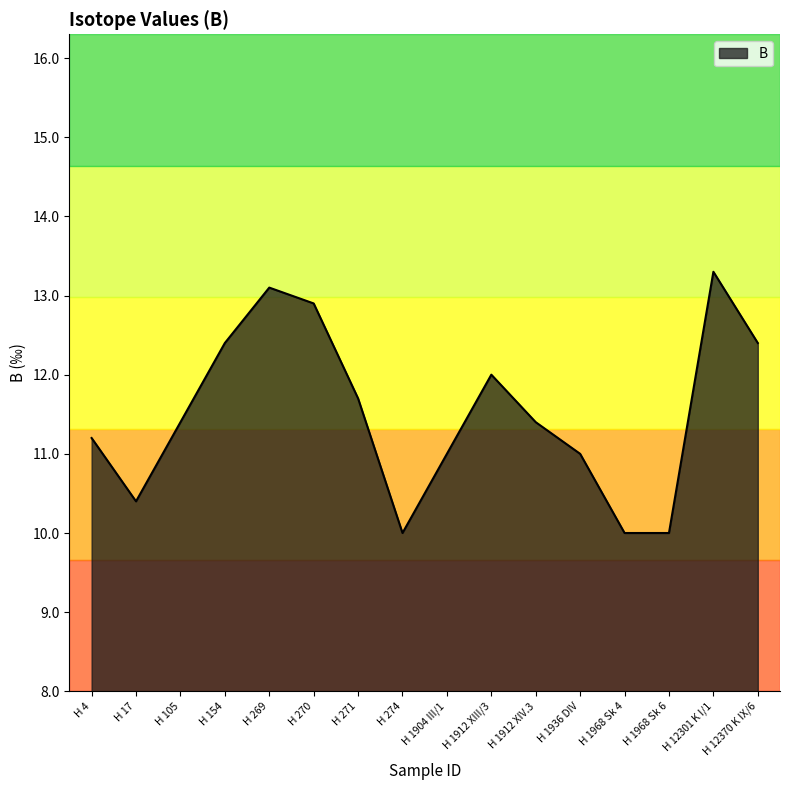

What is the ratio of the value at H 12370 K IX/6 to the value at H 270?

1.0